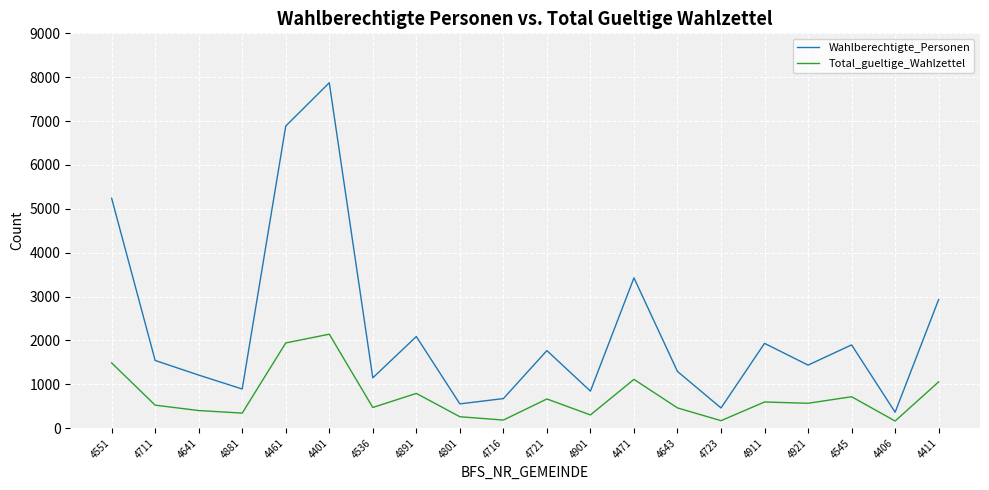

Which category has the highest value in the Wahlberechtigte_Personen series?

4401